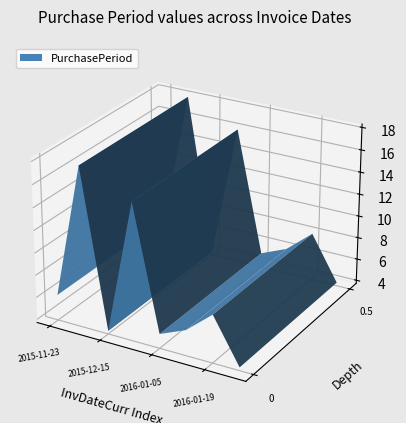

Reading right to left, list all the values displayed in this chart.

2016-01-23=4	2016-01-19=8	2016-01-11=6	2016-01-05=5	2015-12-31=16	2015-12-15=4	2015-12-11=18	2015-11-23=6